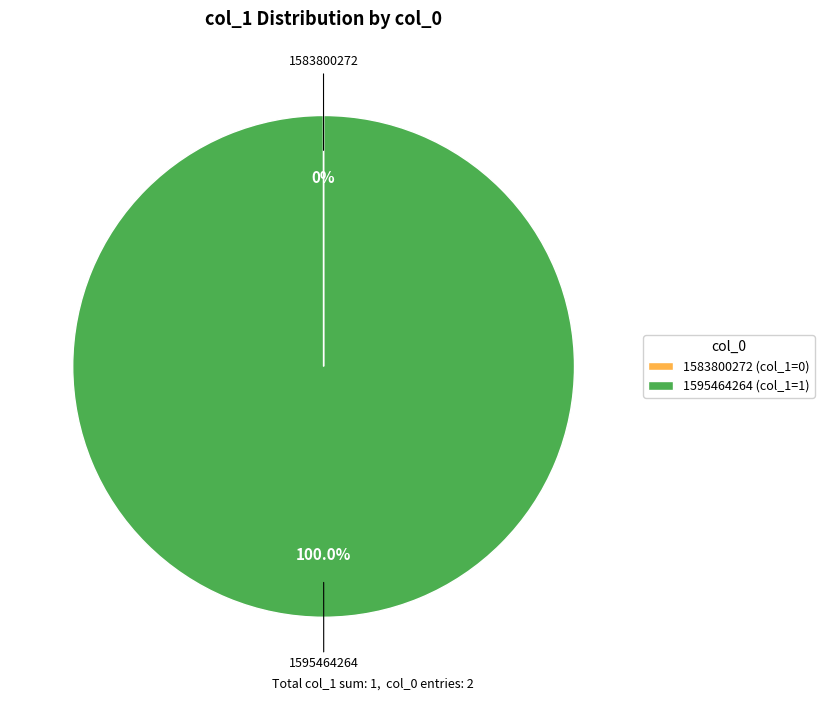

What percentage is the 1595464264 slice, to the nearest percent?

100%